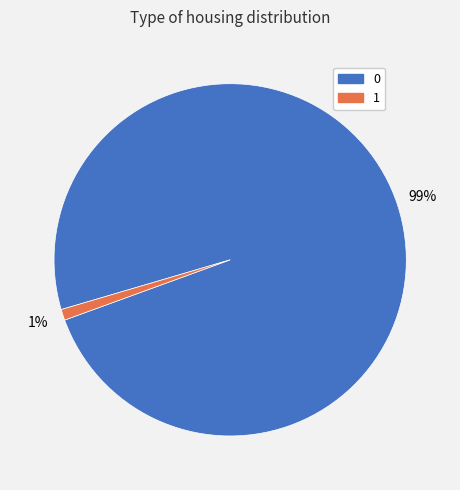

To the nearest percent, what is the difference between the largest and smallest slice percentages?

98%